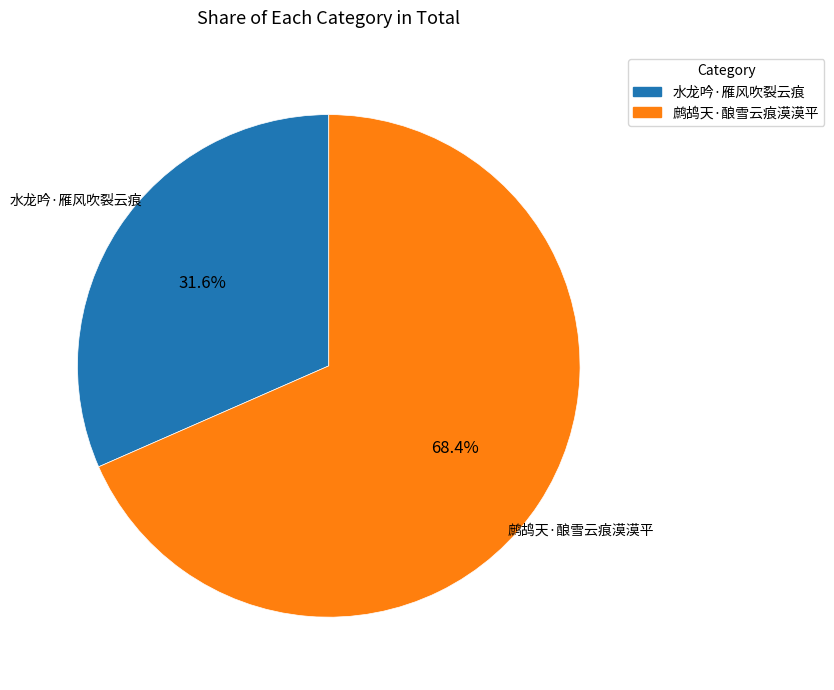

Between 鹧鸪天·酿雪云痕漠漠平 and 水龙吟·雁风吹裂云痕, which is larger?

鹧鸪天·酿雪云痕漠漠平